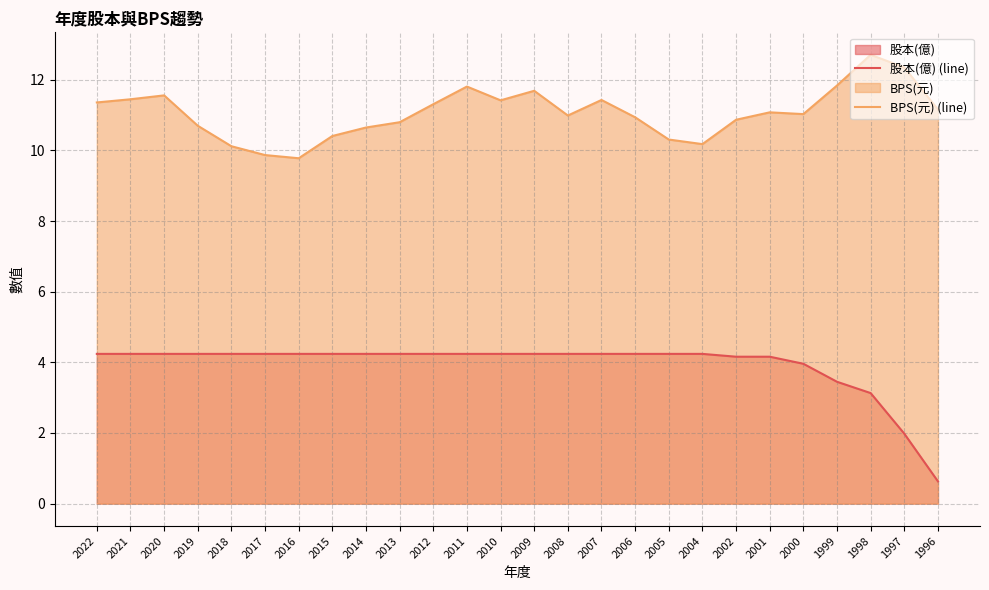

Where is the first local maximum for BPS(元) (line)?

2020